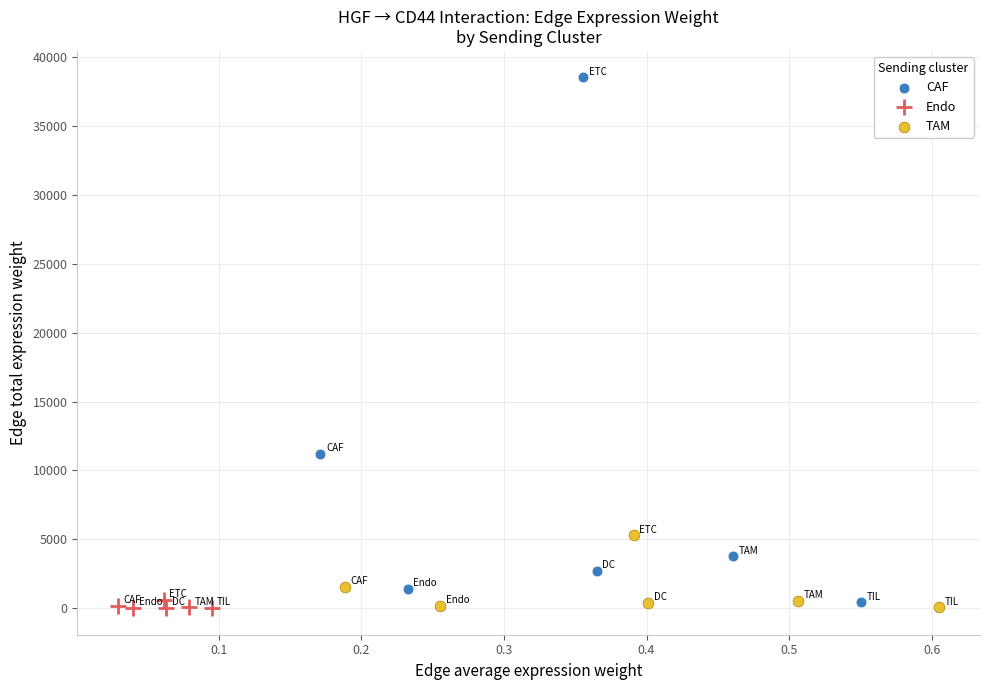

Which series contains the highest Y value?

CAF